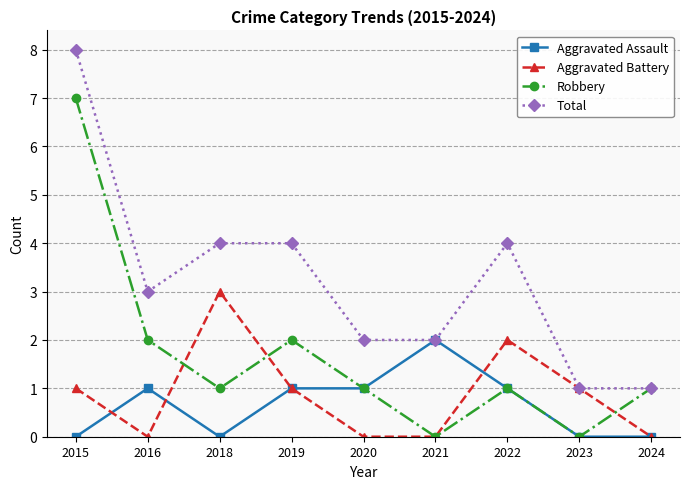

True or false: Robbery has a value of 7 at 2015.

True